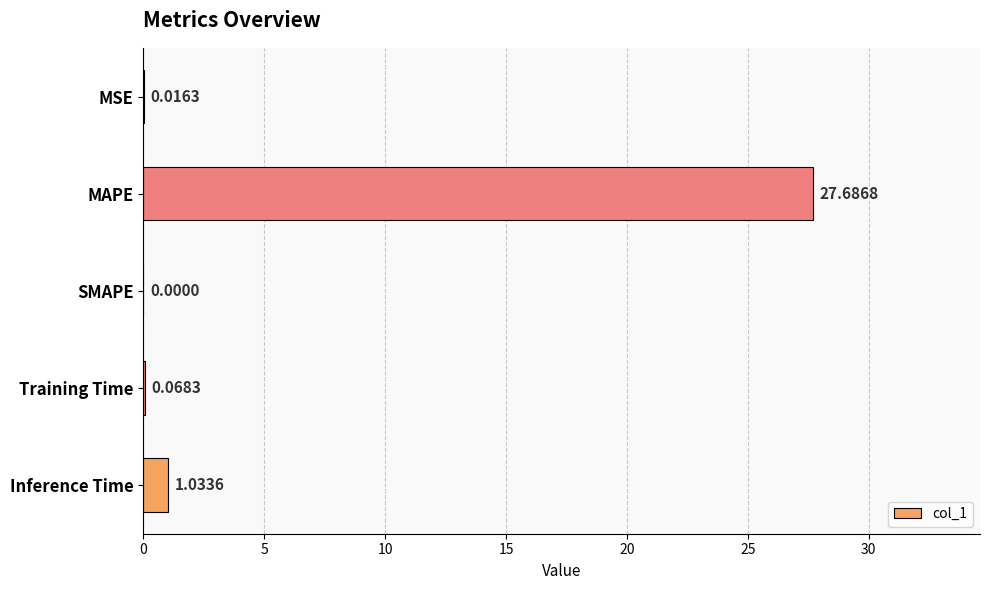

Which has a higher value, MAPE or SMAPE?

MAPE